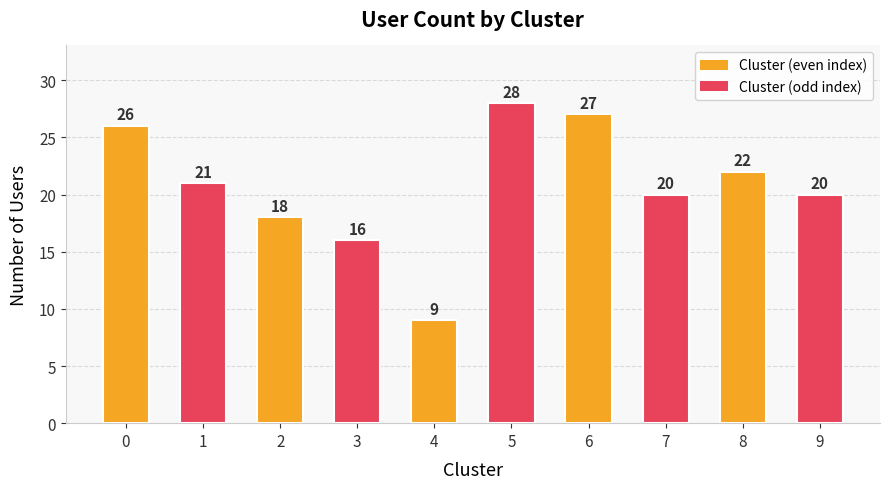

Reading left to right, what are all the values shown in this chart?

0=26	1=21	2=18	3=16	4=9	5=28	6=27	7=20	8=22	9=20